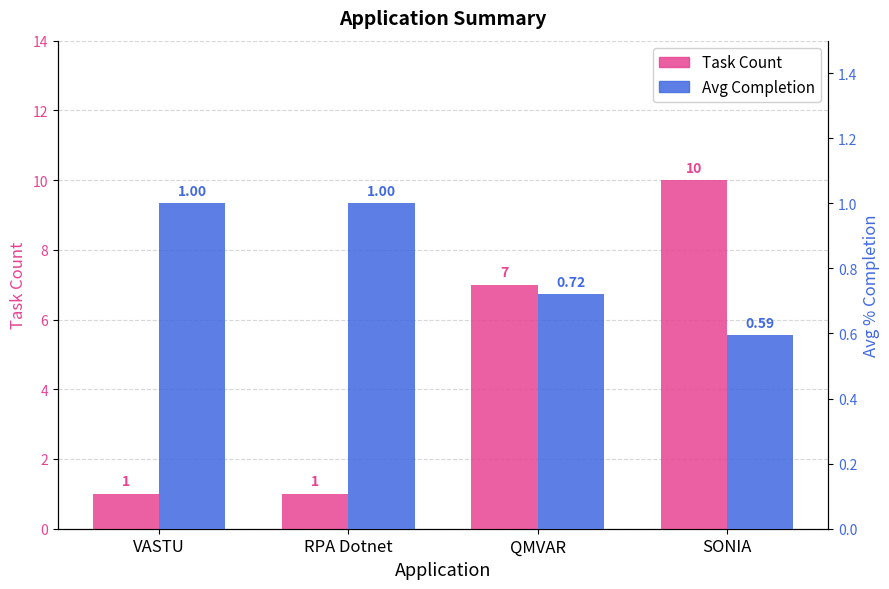

What position from the right is SONIA?

1